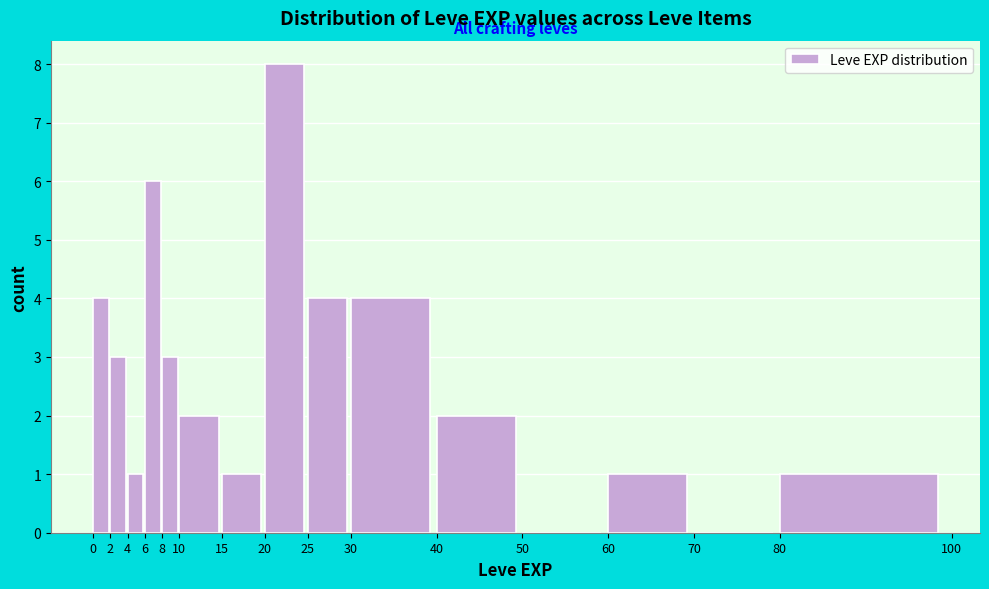

Reading left to right, list every bar in this chart as the range it spans on the x-axis followed by its height. The values are not printed on the chart, so give them approximately, as read against the axis.

0 to 2: 4
2 to 4: 3
4 to 6: 1
6 to 8: 6
8 to 10: 3
10 to 15: 2
15 to 20: 1
20 to 25: 8
25 to 30: 4
30 to 40: 4
40 to 50: 2
50 to 60: 0
60 to 70: 1
70 to 80: 0
80 to 100: 1